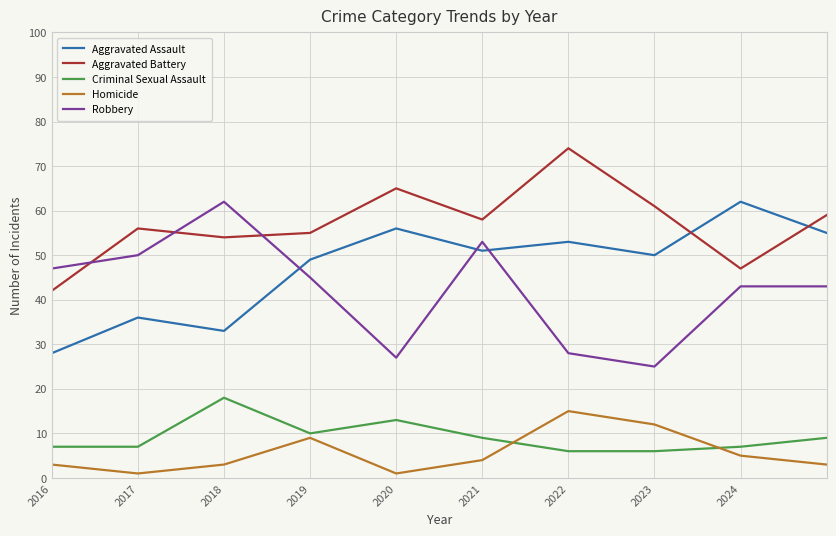

True or false: Criminal Sexual Assault and Aggravated Assault intersect in this chart.

False